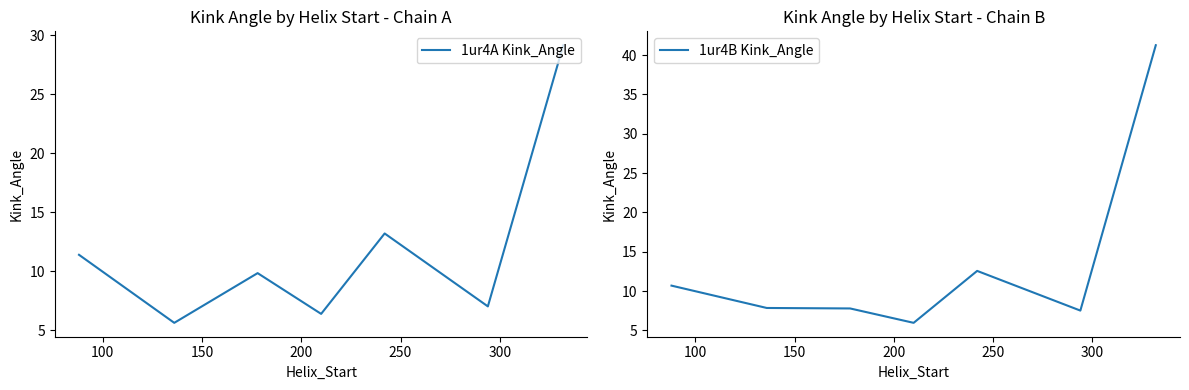

What is the difference between the maximum and minimum values in the 1ur4B Kink_Angle series?

35.3